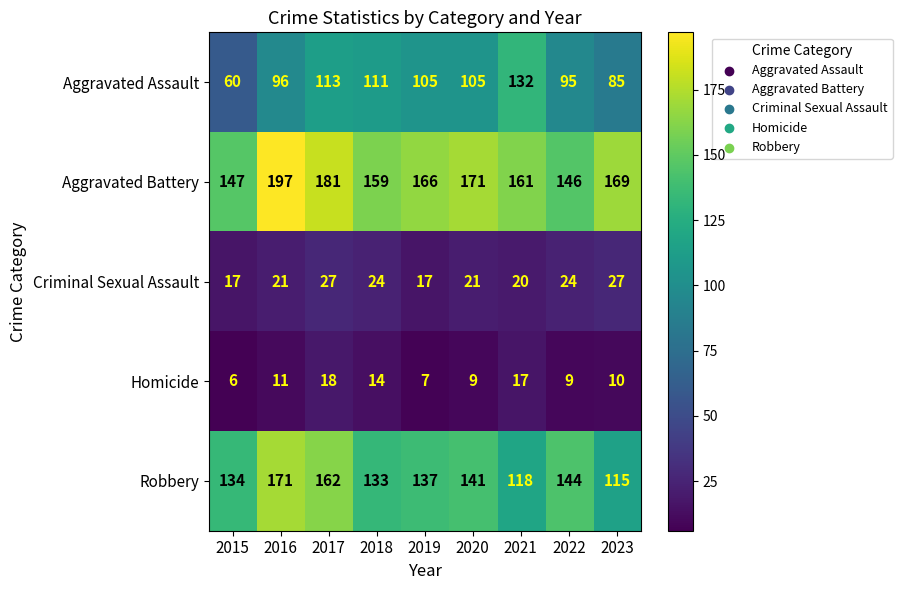

What is the difference between the maximum and second lowest values in the Homicide series?

11